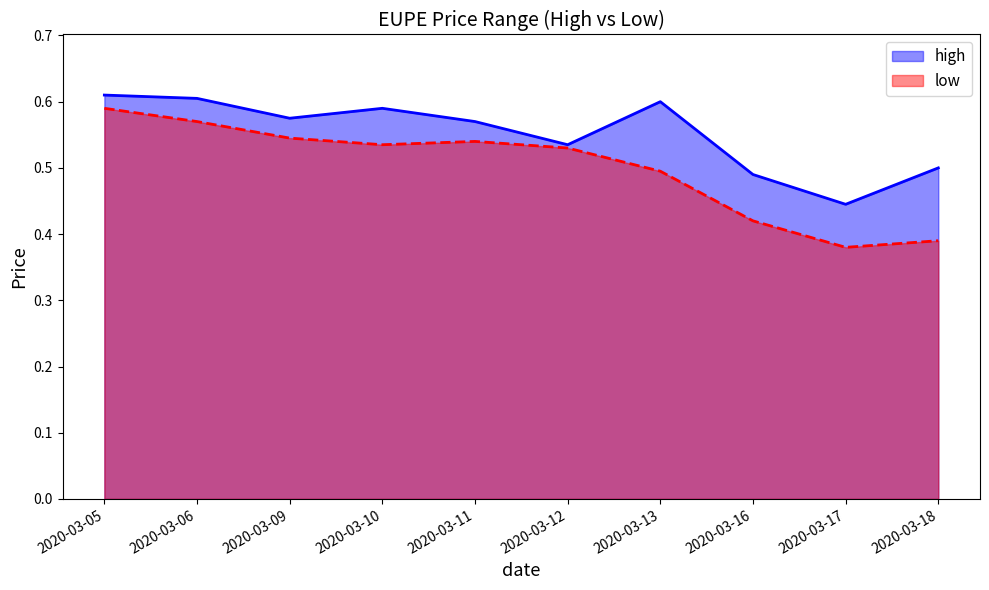

Rank the series by their average value, from lowest to highest.

low, high